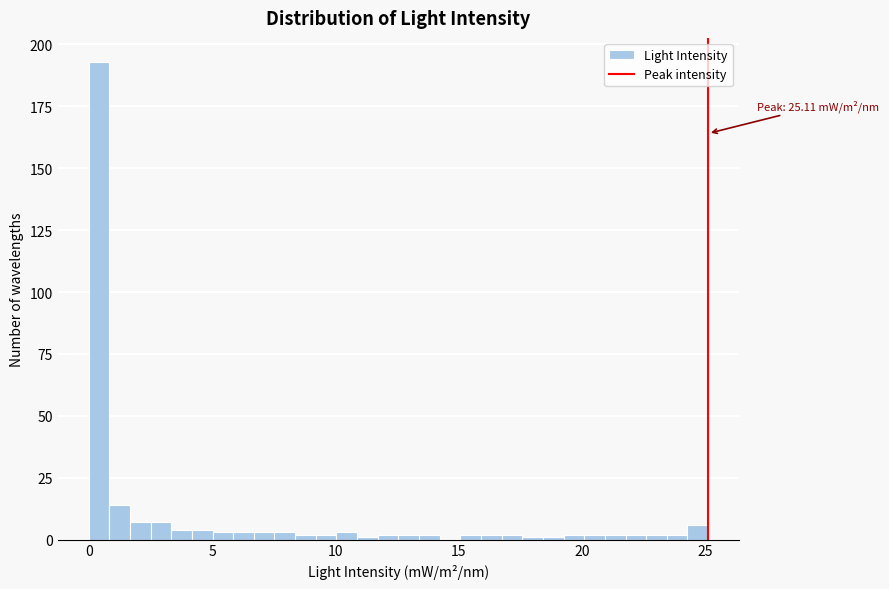

Read against the x-axis, roughly where is the centre of the tallest bar?

0.5